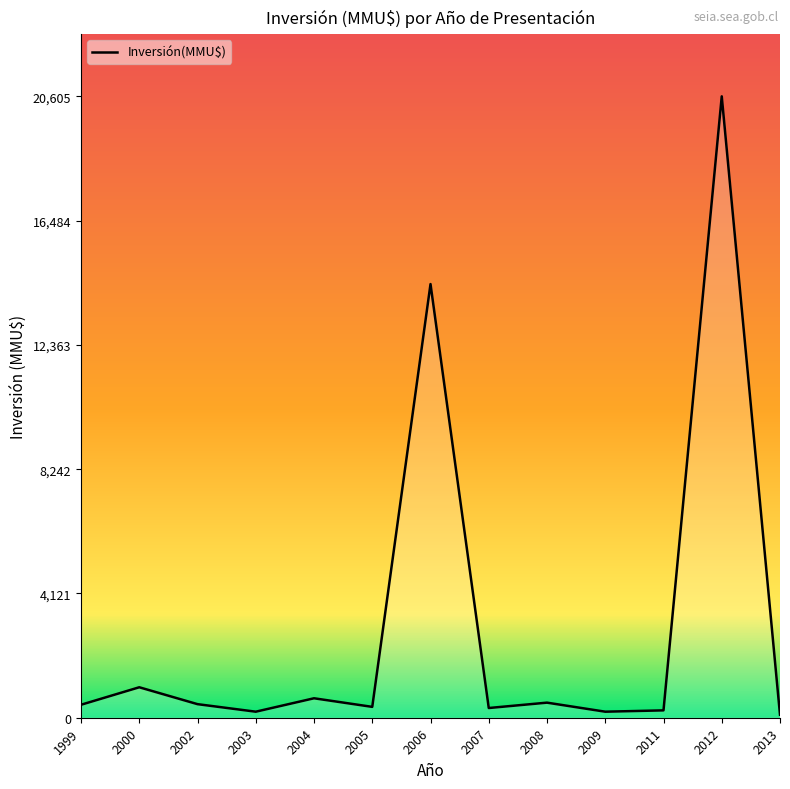

The value at 2006 is 14380. True or false?

True